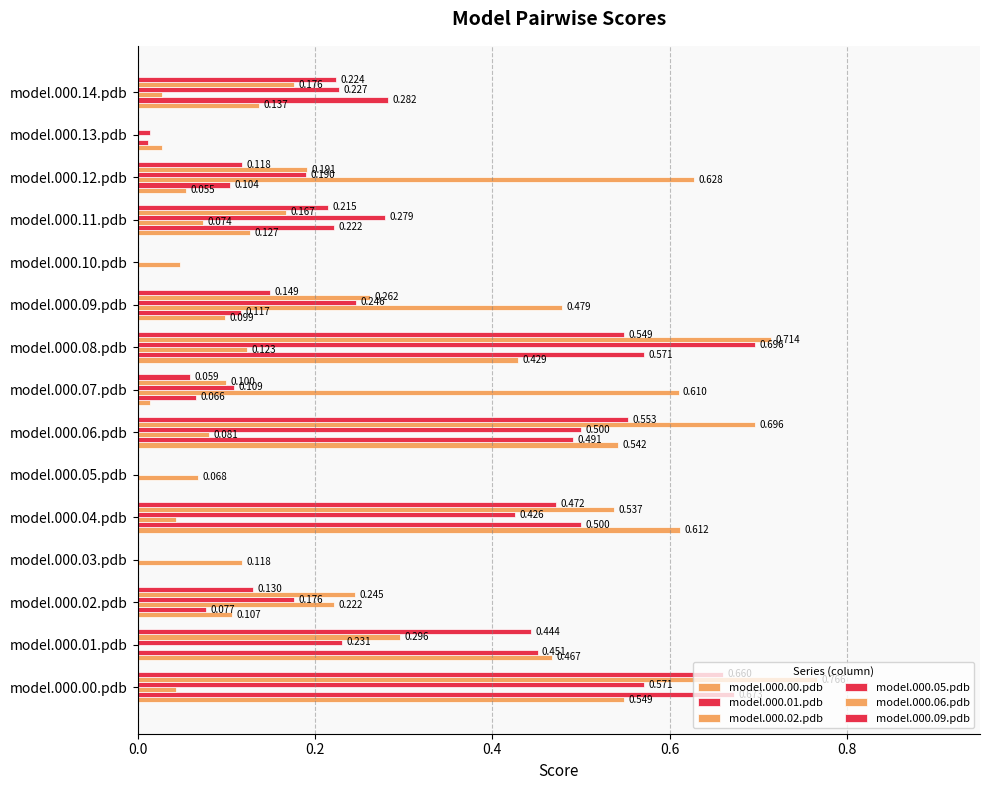

How many positive values does the model.000.00.pdb series have?

12